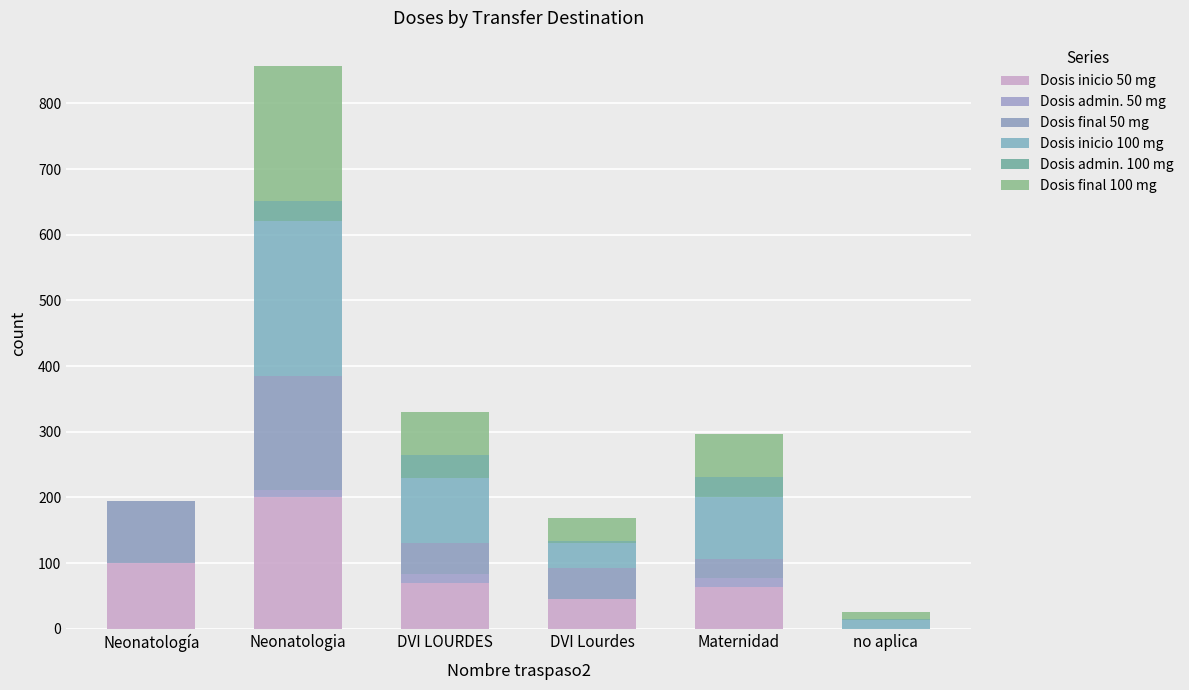

How many distinct data groups are displayed?

6